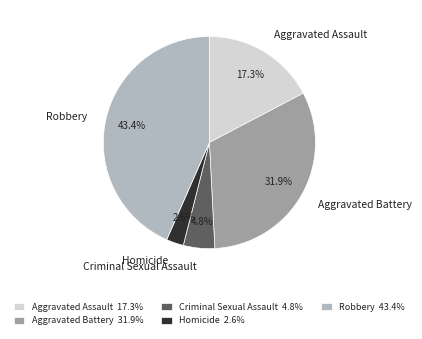

To the nearest percent, what portion does Homicide represent?

3%